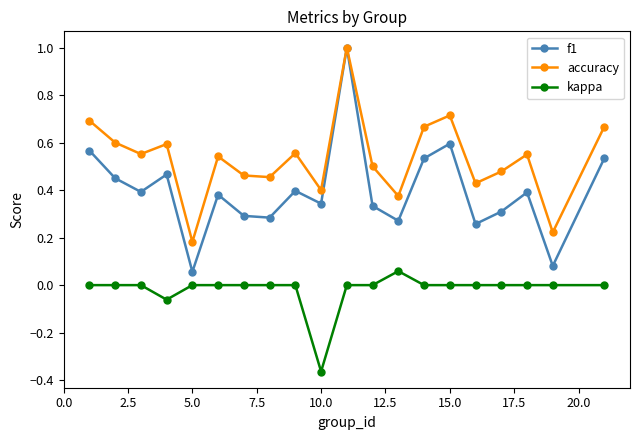

What are all the series names shown in the legend?

f1, accuracy, kappa